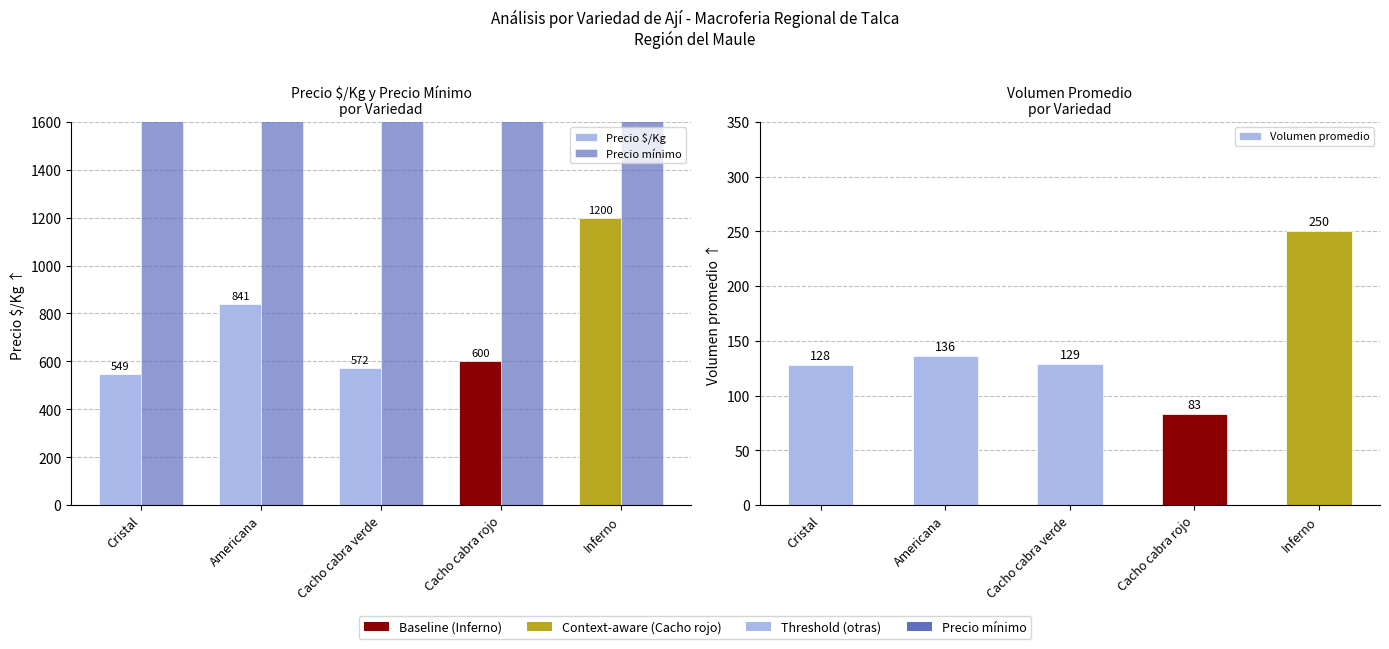

What are all the series names shown in the legend?

Precio $/Kg, Precio mínimo, Volumen promedio